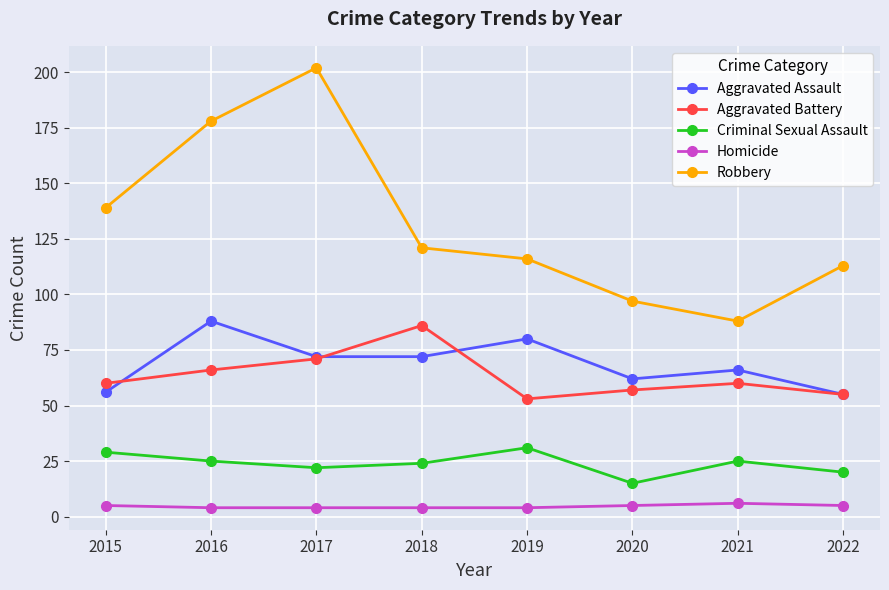

True or false: Robbery has more than 0 interior local peaks.

True